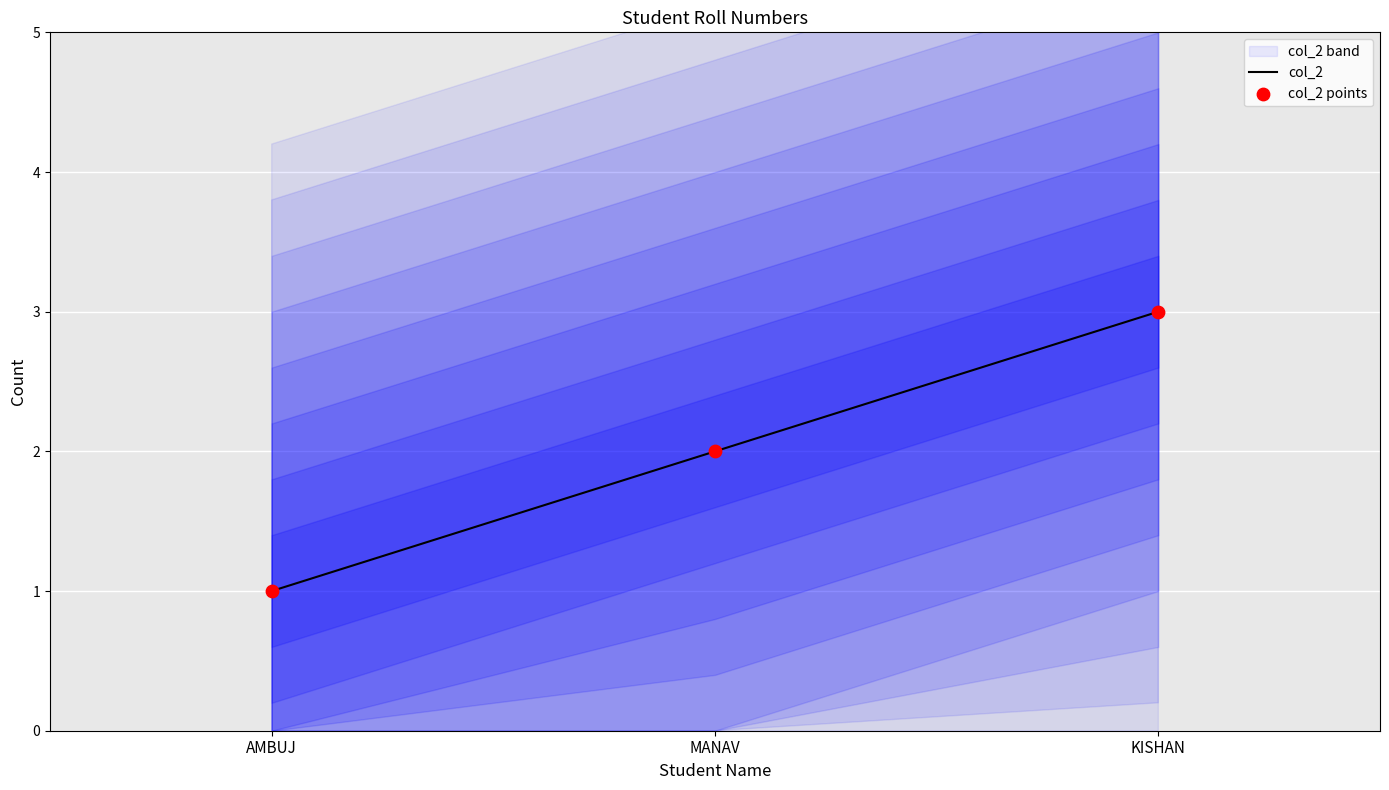

Is the value of col_2 points at KISHAN greater than the value of col_2 at MANAV?

Yes